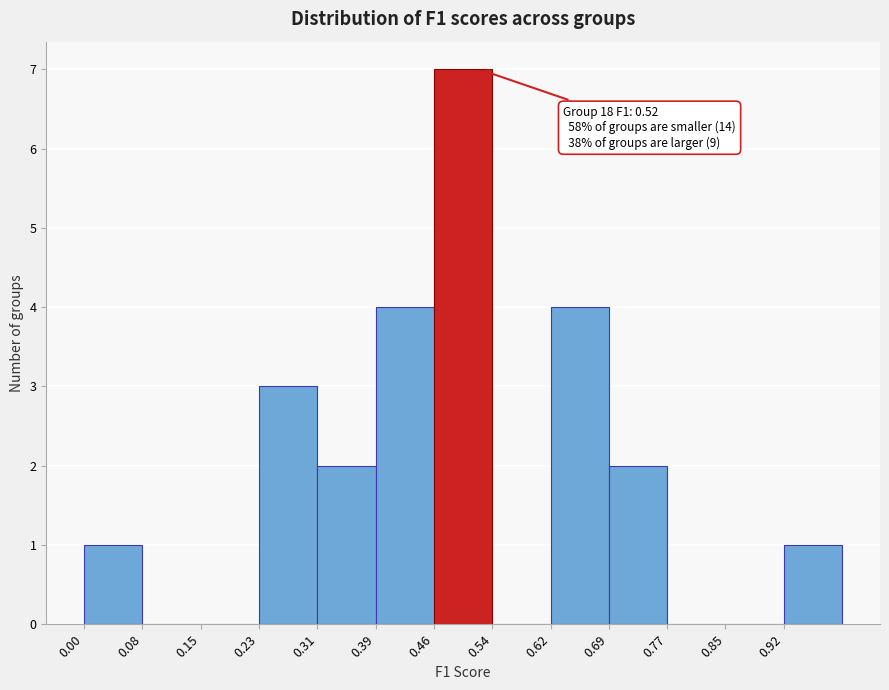

Over which range of the x-axis is the bar tallest?

0.462 to 0.539